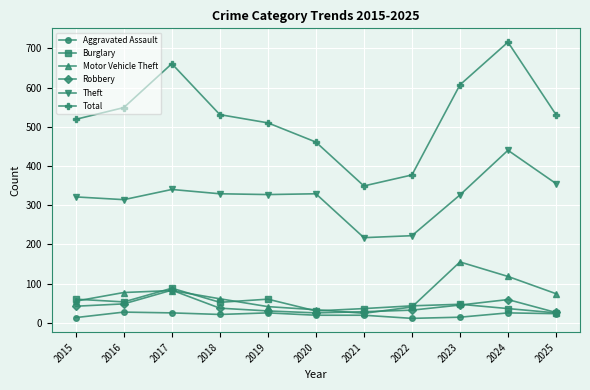

What is the value of the Theft point at the 4th from the left?

329